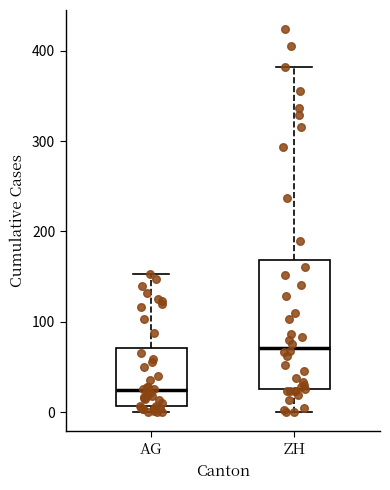

Which box is the tallest, from its lower edge to its upper edge?

ZH